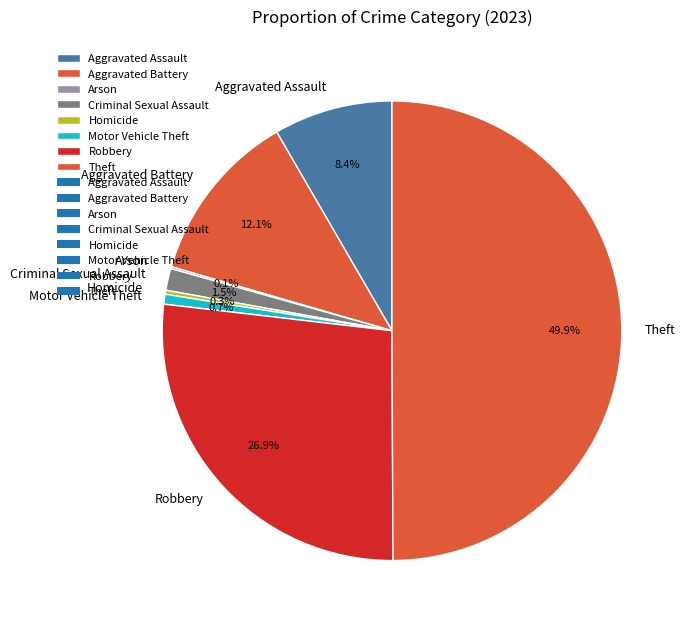

What is the largest slice in the pie chart?

Theft